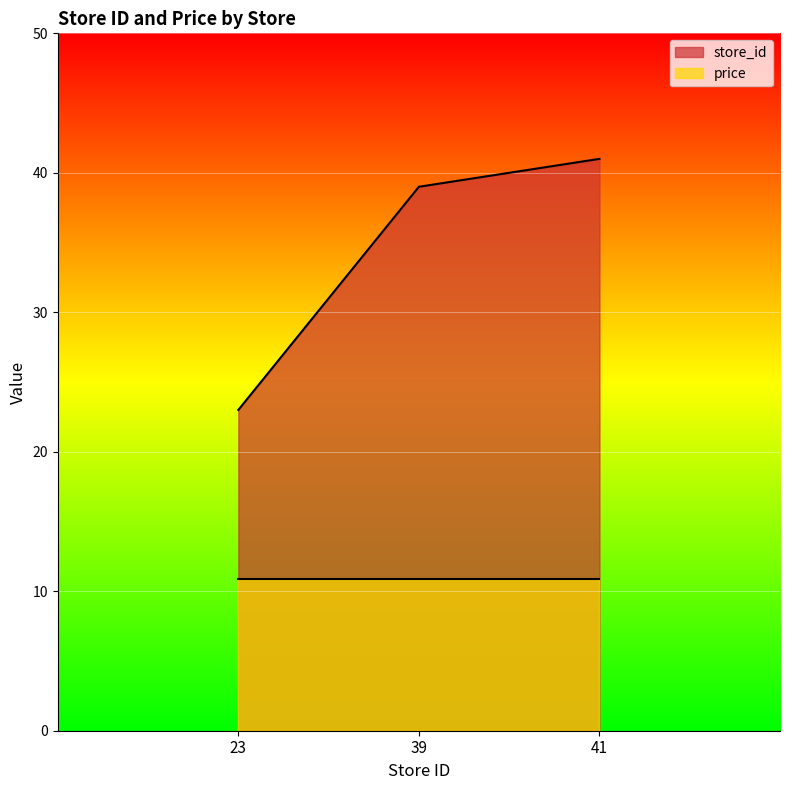

At which category does the chart reach its peak across all series?

41